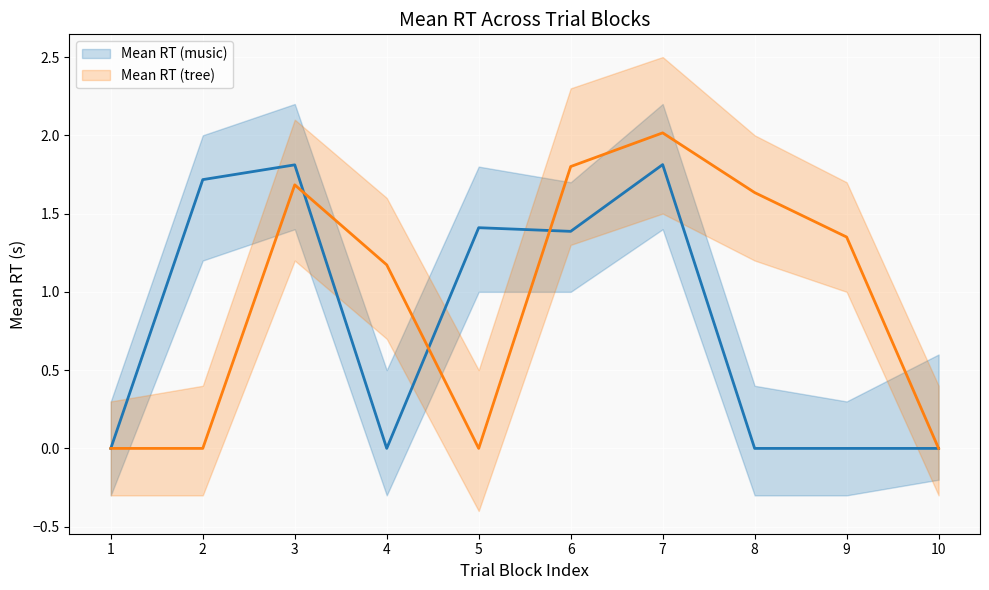

Reading right to left, transcribe all the data shown in this chart.

Mean RT (music): 0.0	0.0	0.0	1.8	1.4	1.4	0.0	1.8	1.7	0.0
Mean RT (tree): 0.0	1.4	1.6	2.0	1.8	0.0	1.2	1.7	0.0	0.0